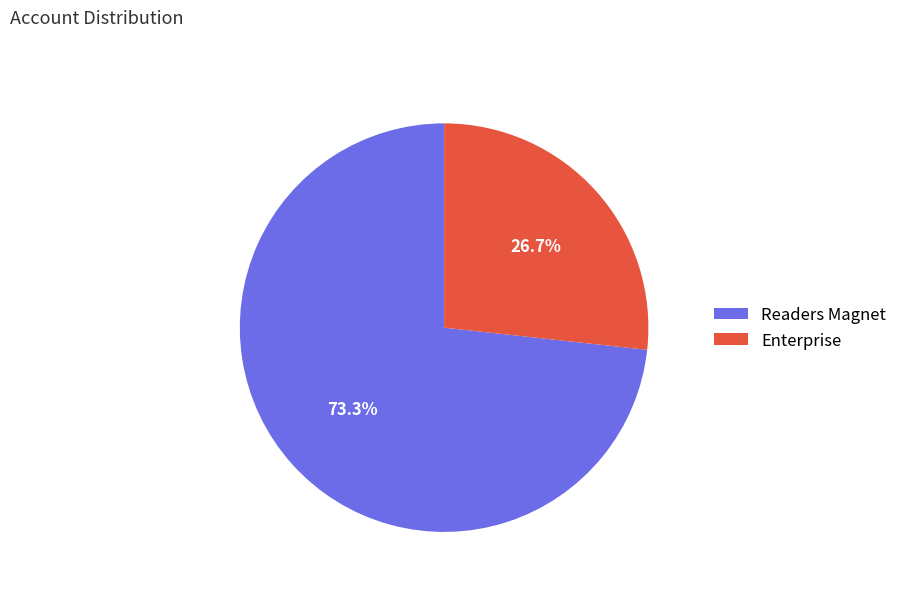

To the nearest percent, what portion does Enterprise represent?

27%